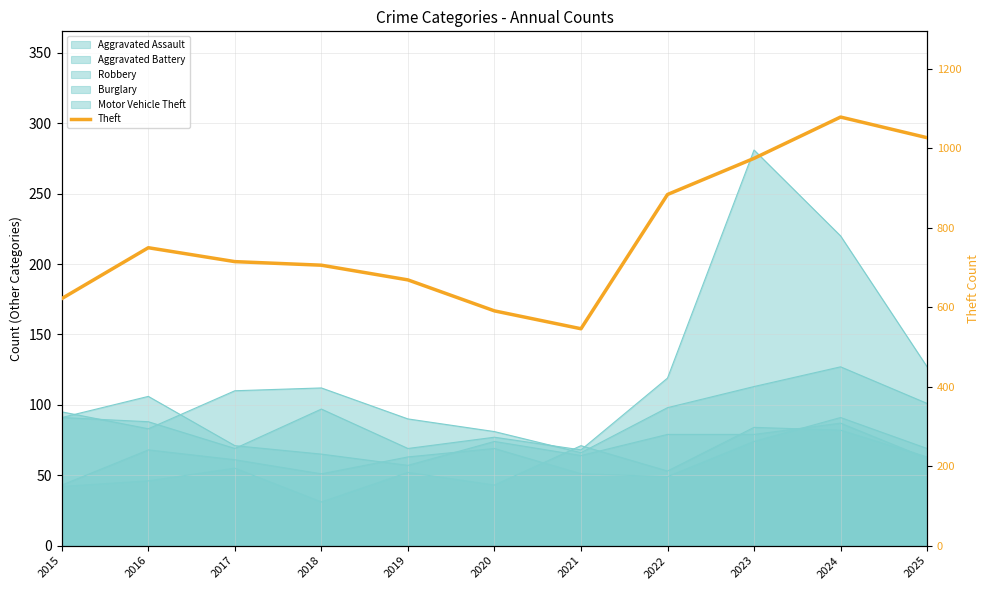

What is the difference between the second highest and minimum values?

481